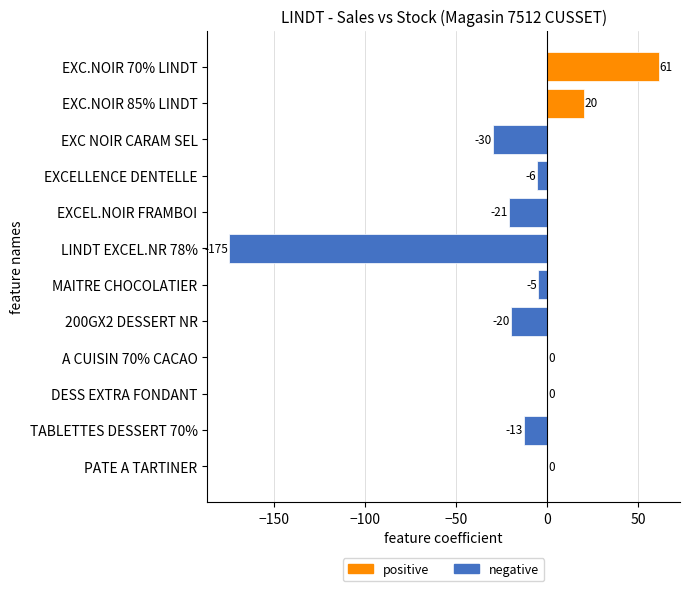

What is the sum of all values?

-189